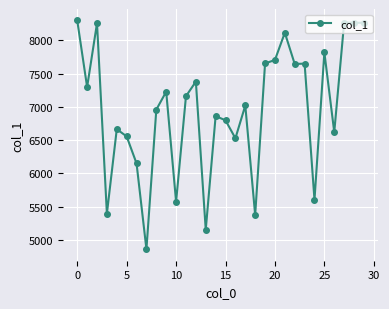

True or false: the data has more than 0 interior local peaks.

True